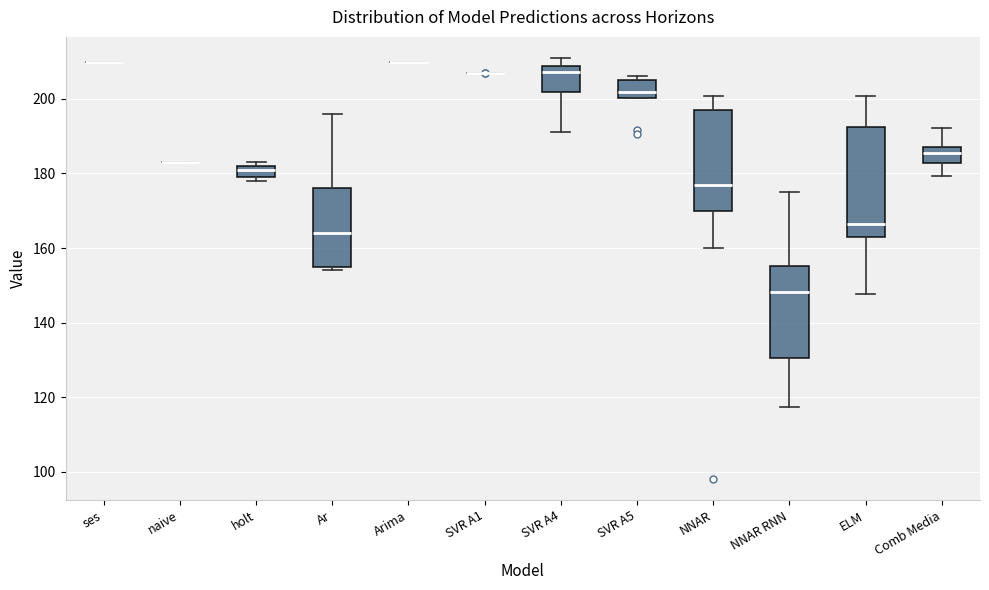

Reading left to right, read every box against the y-axis: the position of its median line, the range the box covers, and the ends of its whiskers. The values are not printed on the chart, so give them approximately, as read against the axis.

ses: box collapsed to a line at 210, whiskers 210 to 210
naive: box collapsed to a line at 184, whiskers 184 to 184
holt: median 182 (just below the box's upper edge), box 180 to 182, whiskers 178 to 184
Ar: median 164, box 156 to 176, whiskers 154 to 196
Arima: box collapsed to a line at 210, whiskers 210 to 210
SVR A1: box collapsed to a line at 206, whiskers 206 to 206
SVR A4: median 208 (just below the box's upper edge), box 202 to 208, whiskers 192 to 210
SVR A5: median 202, box 200 to 204, whiskers 200 to 206
NNAR: median 176, box 170 to 196, whiskers 160 to 200
NNAR RNN: median 148, box 130 to 156, whiskers 118 to 176
ELM: median 166, box 164 to 192, whiskers 148 to 200
Comb Media: median 186, box 182 to 188, whiskers 180 to 192